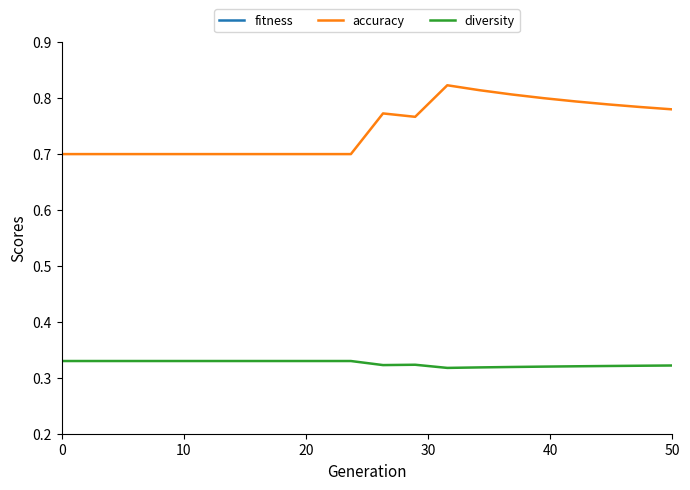

True or false: accuracy and diversity intersect in this chart.

False